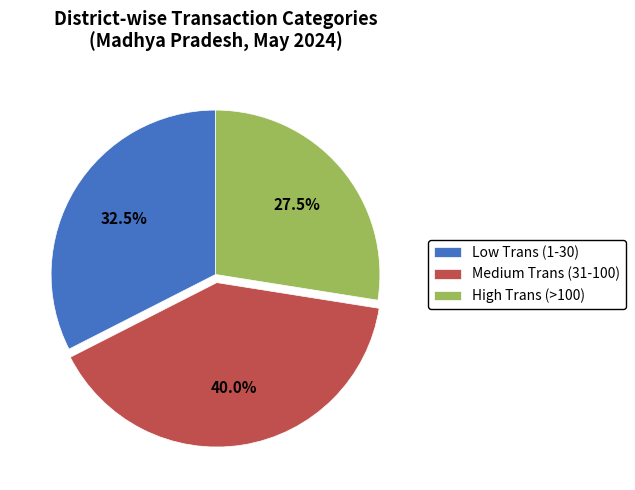

Rank the categories by value from lowest to highest.

High Trans (>100), Low Trans (1-30), Medium Trans (31-100)